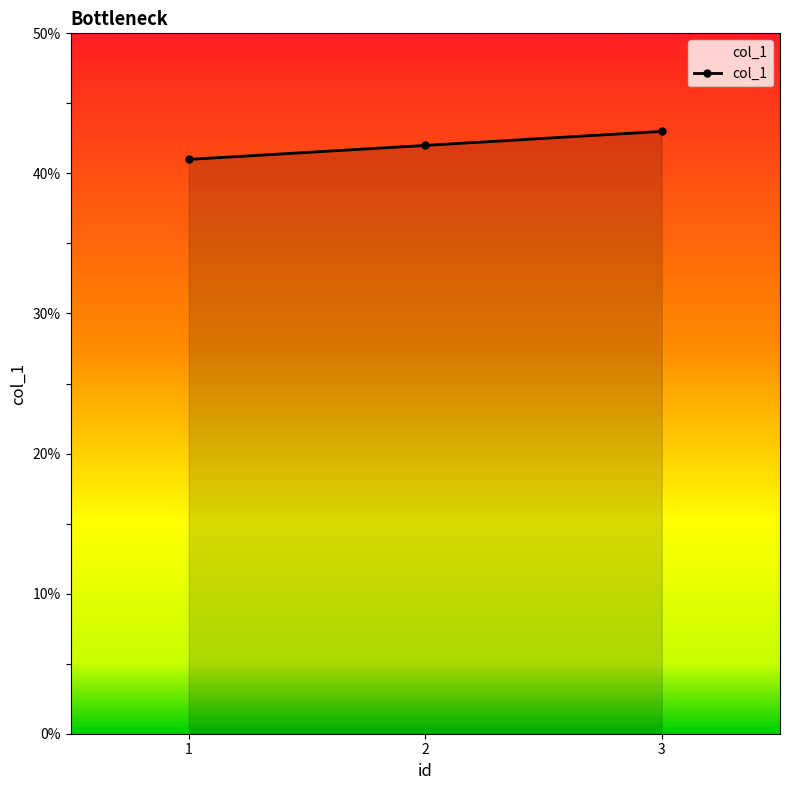

What is the sum of the values at 1 and 2?

83